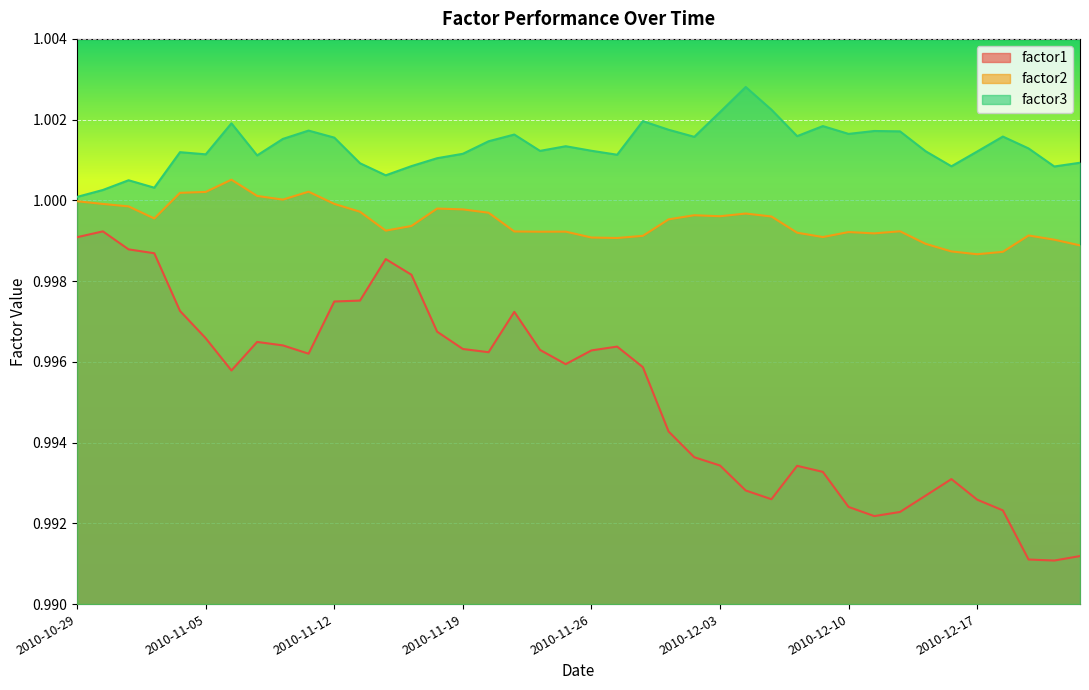

What position from the left is 2010-12-03?

26